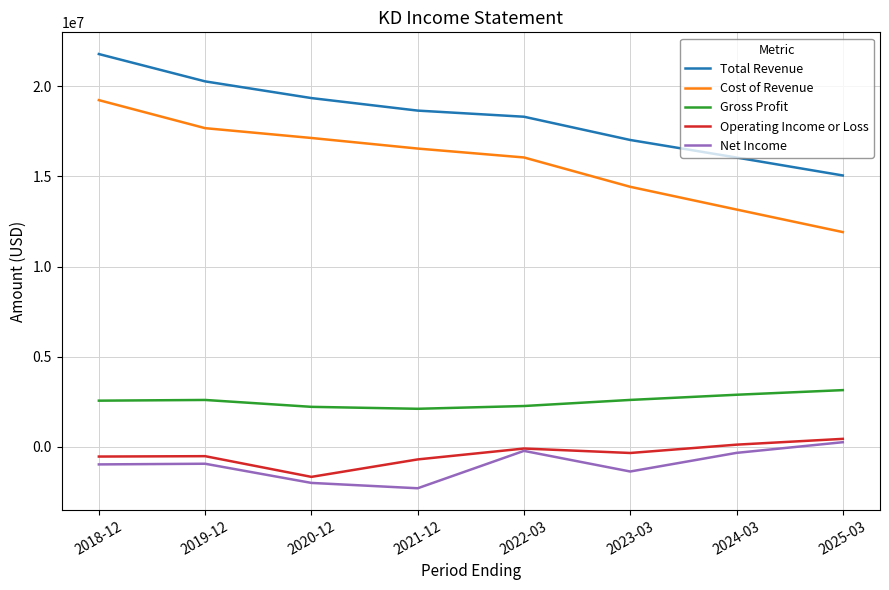

How many lines are shown in the chart?

5